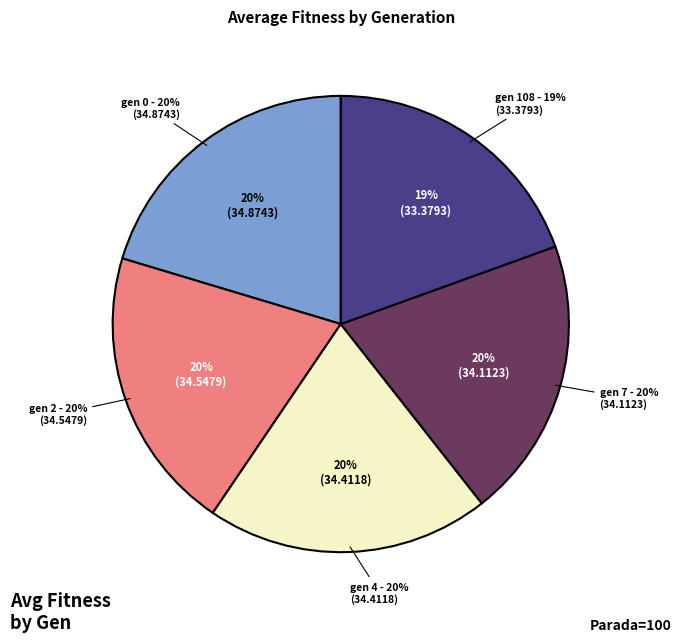

How many segments does this pie chart have?

5